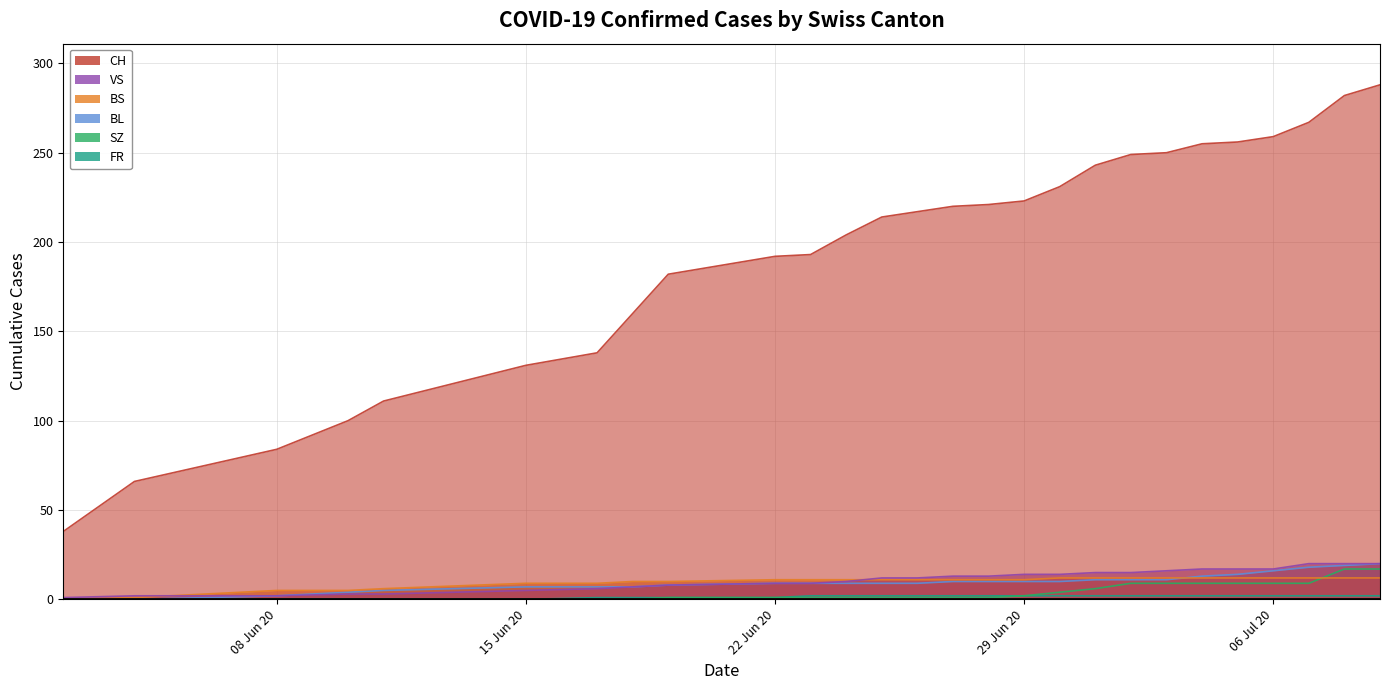

How many categories are shown in the chart?

27